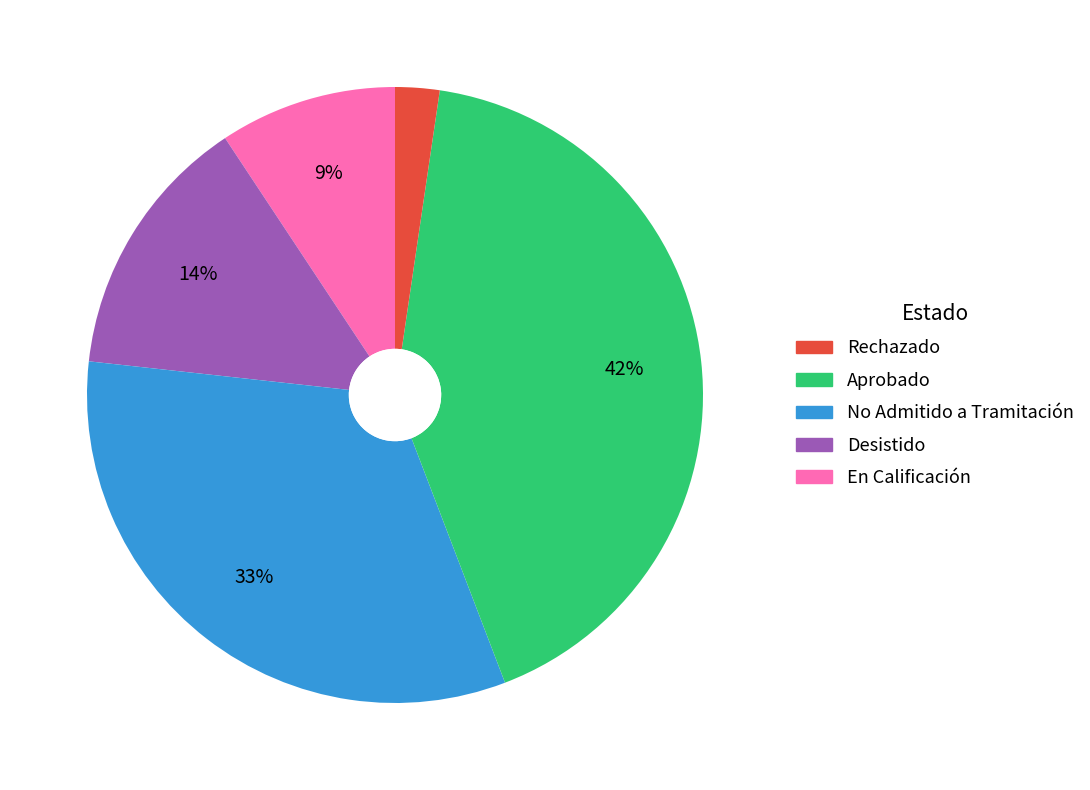

To the nearest percent, what is the difference between the largest and smallest slice percentages?

40%